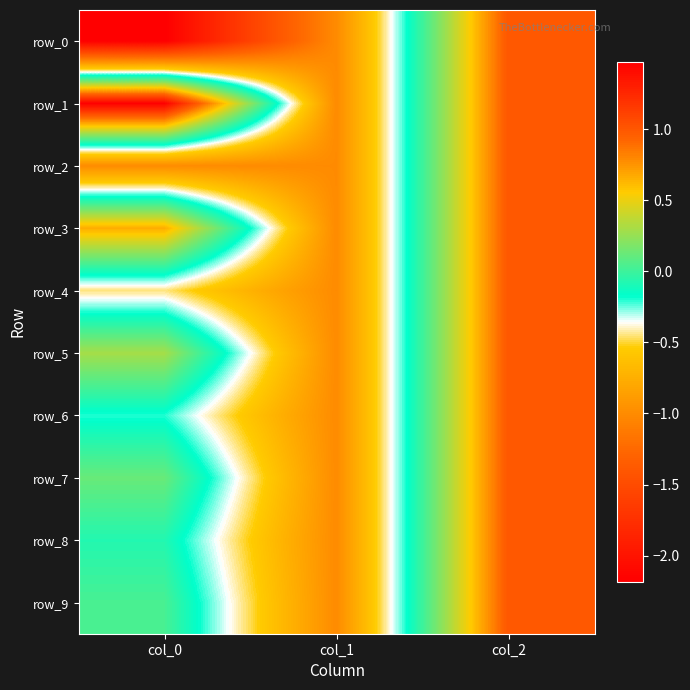

Reading right to left, transcribe all the data shown in this chart.

row_0: col_2=1.0	col_1=-1.0	col_0=-2.2
row_1: col_2=1.0	col_1=-1.0	col_0=1.5
row_2: col_2=1.0	col_1=-1.0	col_0=-1.0
row_3: col_2=1.0	col_1=-1.0	col_0=0.7
row_4: col_2=1.0	col_1=-1.0	col_0=-0.4
row_5: col_2=1.0	col_1=-1.0	col_0=0.3
row_6: col_2=1.0	col_1=-1.0	col_0=-0.2
row_7: col_2=1.0	col_1=-1.0	col_0=0.1
row_8: col_2=1.0	col_1=-1.0	col_0=-0.1
row_9: col_2=1.0	col_1=-1.0	col_0=0.0